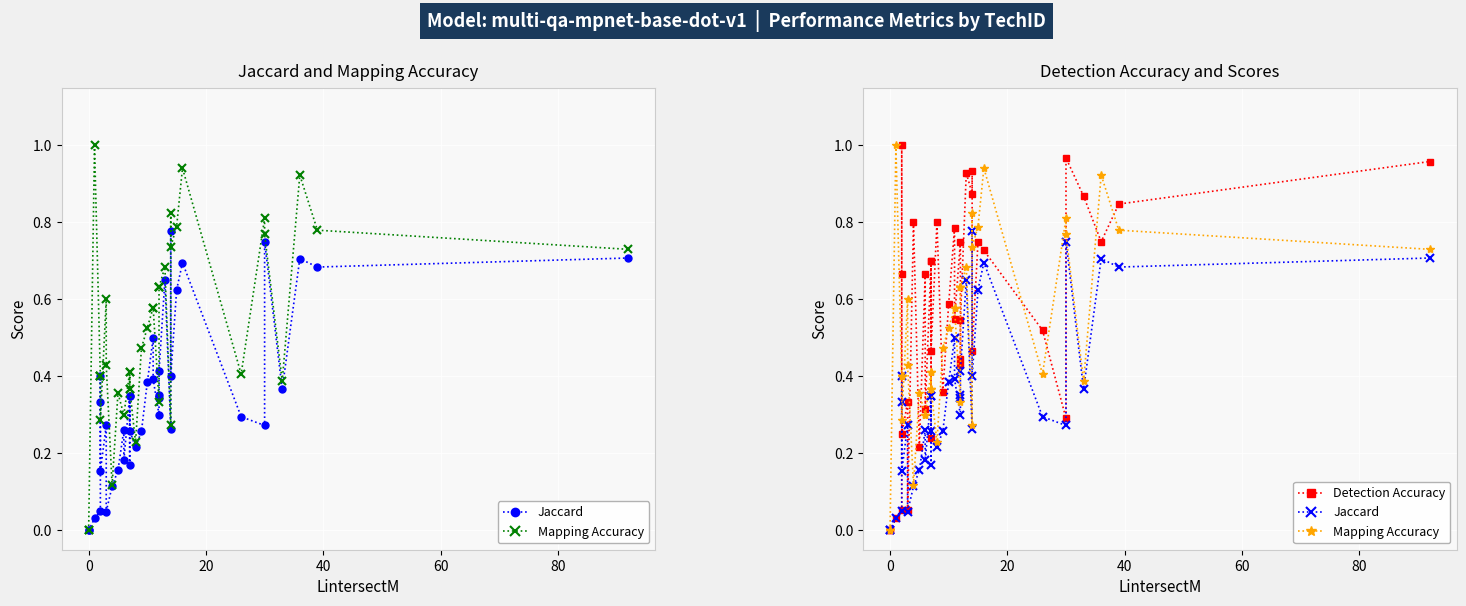

Count the number of data series in this chart.

3